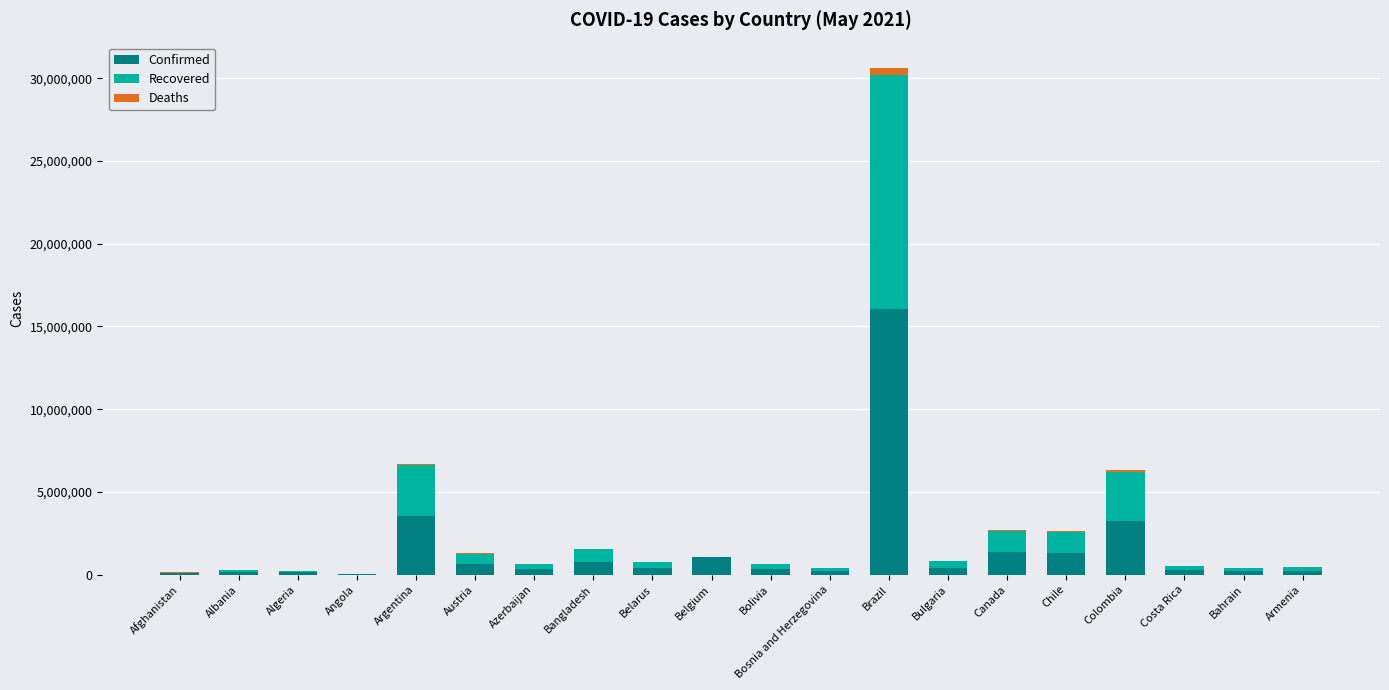

What are all the series names shown in the legend?

Confirmed, Recovered, Deaths